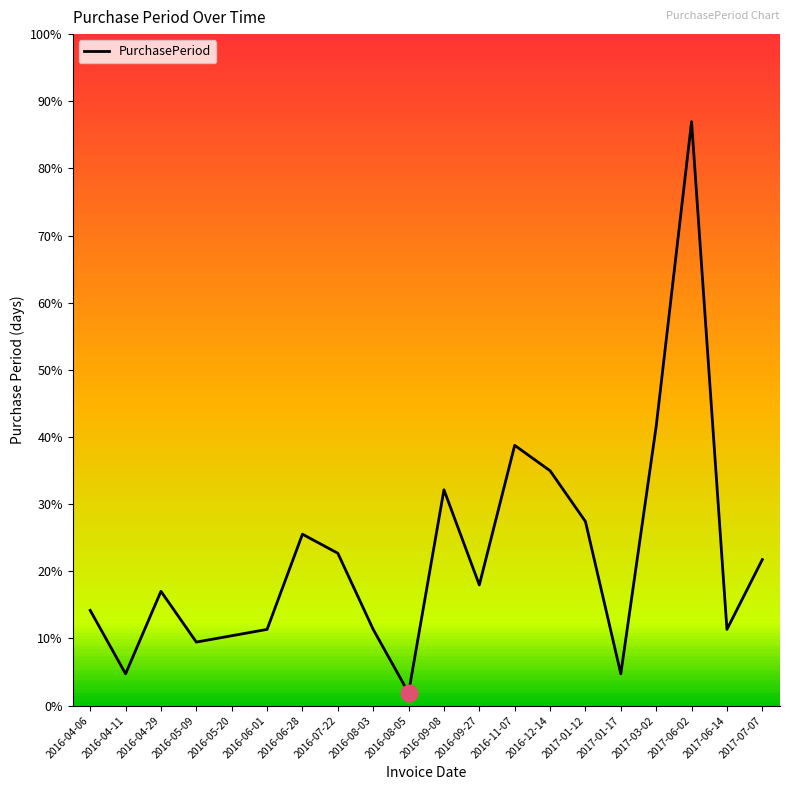

List the labels in order of value, smallest first.

2016-08-05, 2016-04-11, 2017-01-17, 2016-05-09, 2016-05-20, 2016-06-01, 2016-08-03, 2017-06-14, 2016-04-06, 2016-04-29, 2016-09-27, 2017-07-07, 2016-07-22, 2016-06-28, 2017-01-12, 2016-09-08, 2016-12-14, 2016-11-07, 2017-03-02, 2017-06-02